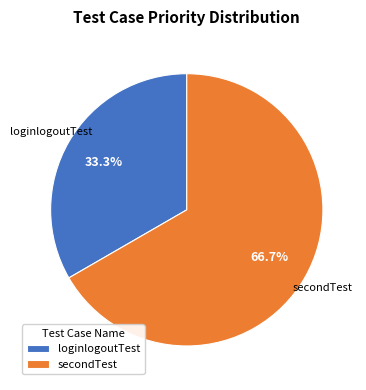

How many segments does this pie chart have?

2